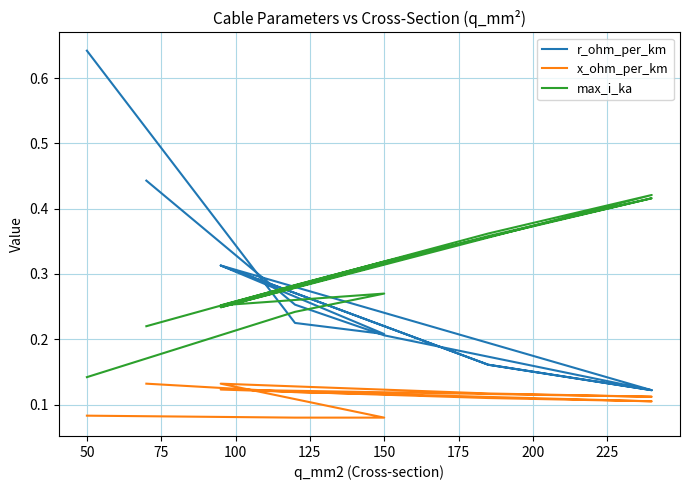

Does the chart have visible grid lines?

Yes